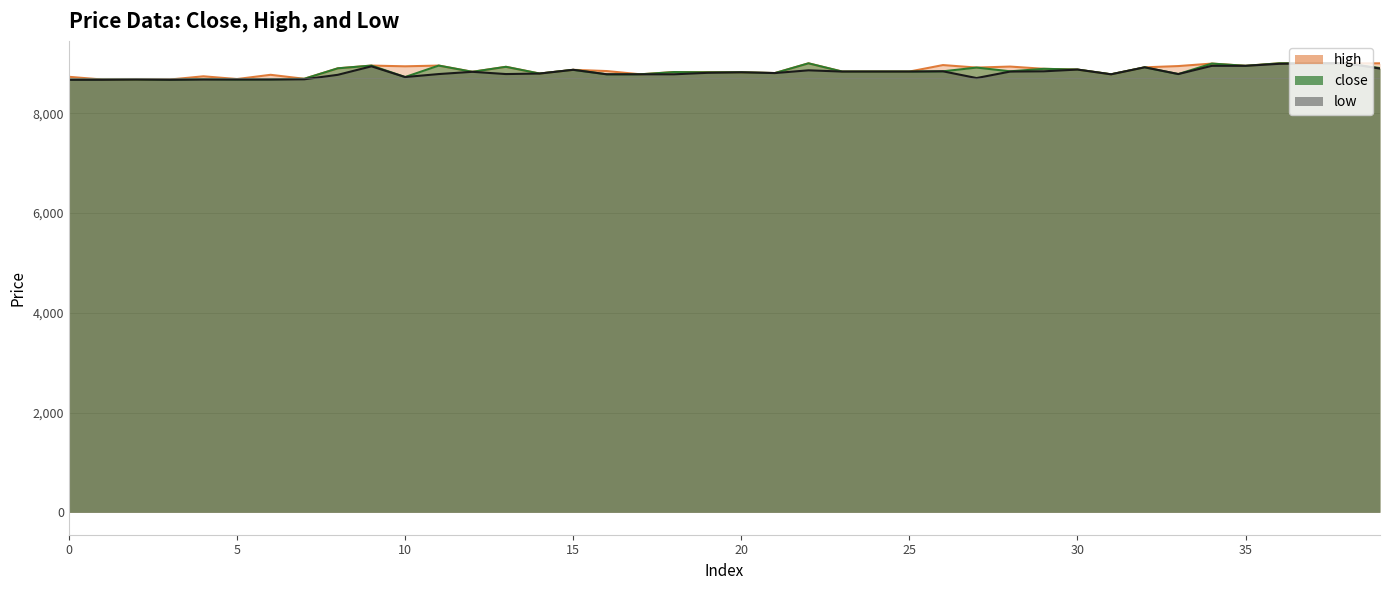

Between 1 and 27, which is larger?

27